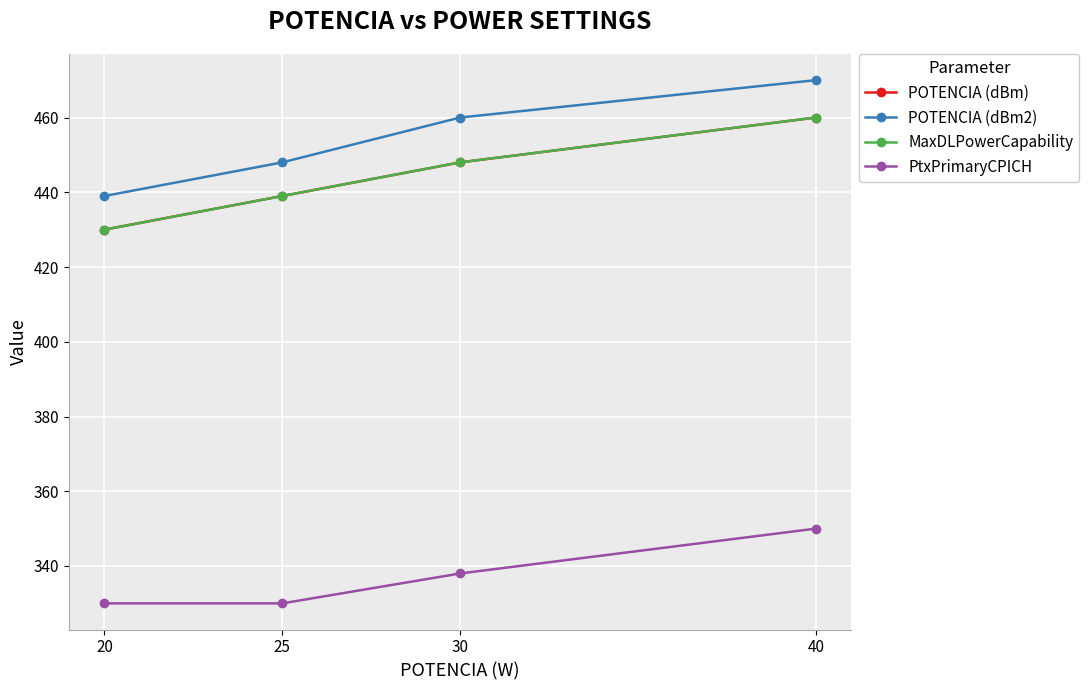

Is this an area chart (filled region under the line)?

No